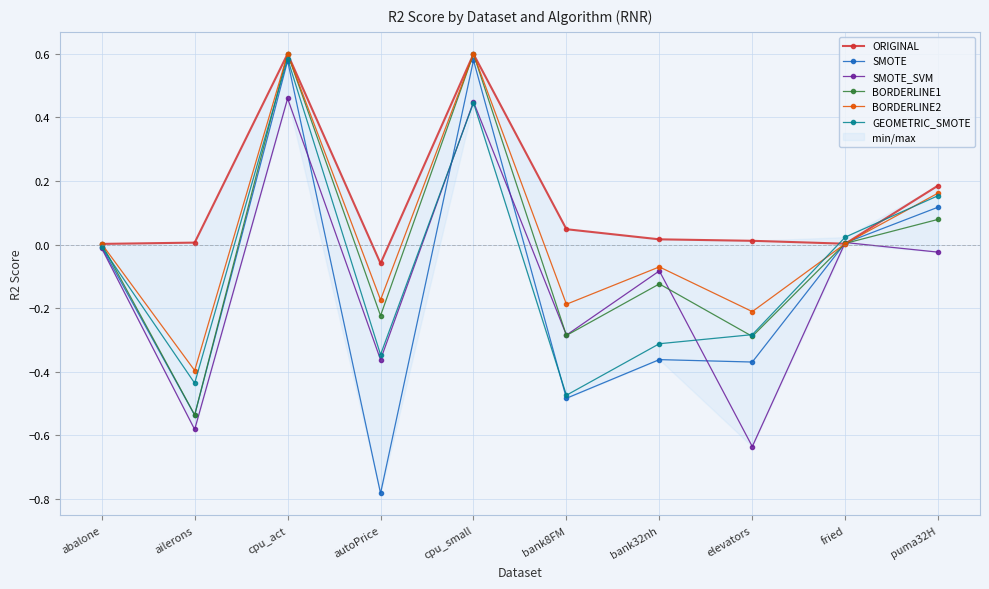

What is the greatest value displayed?

0.6